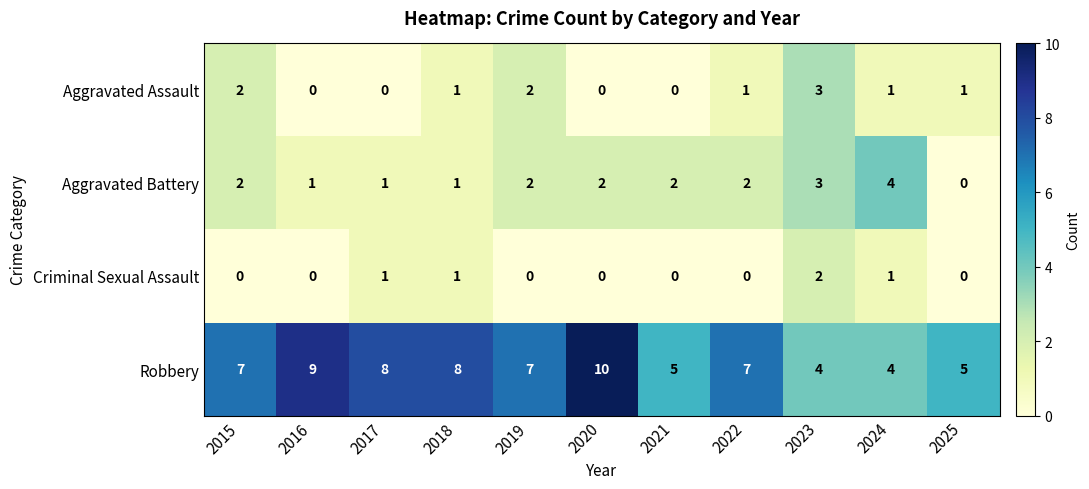

How many distinct data groups are displayed?

4